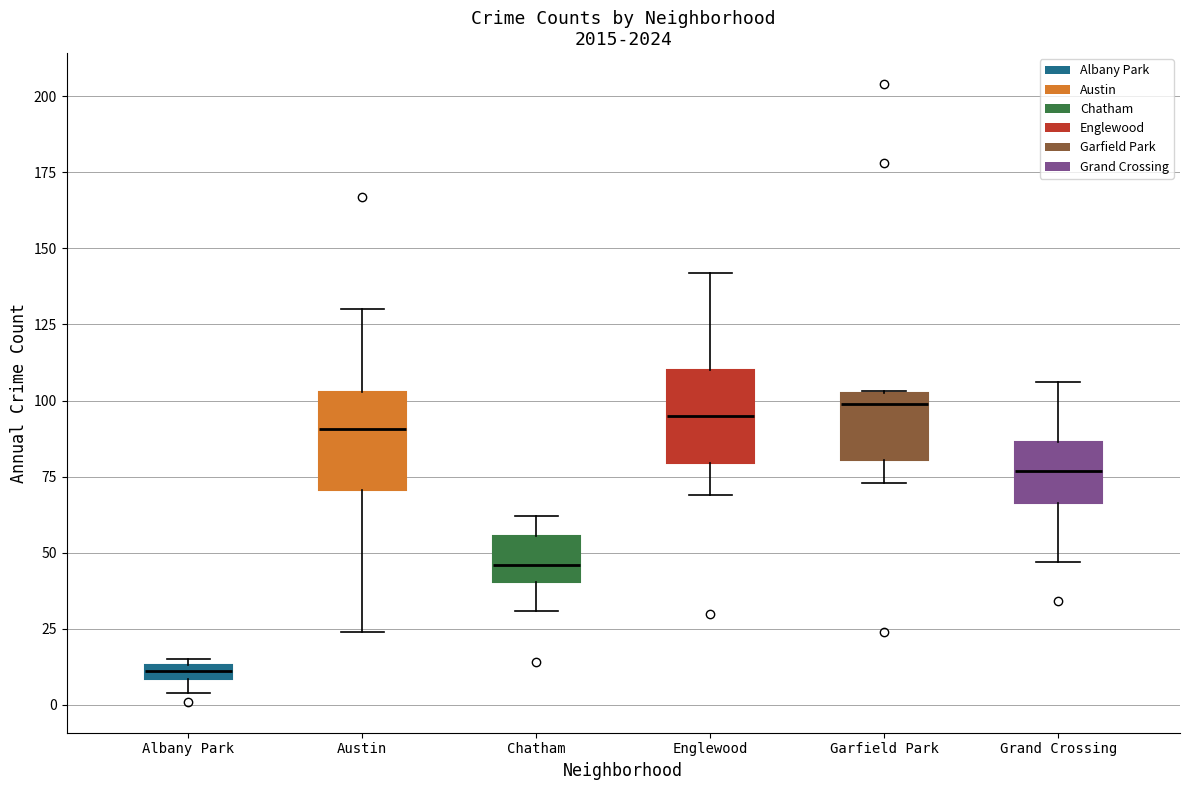

Where does the median line of the box for Englewood sit on the y-axis? The values are not printed on the chart, so give them approximately, as read against the axis.

95